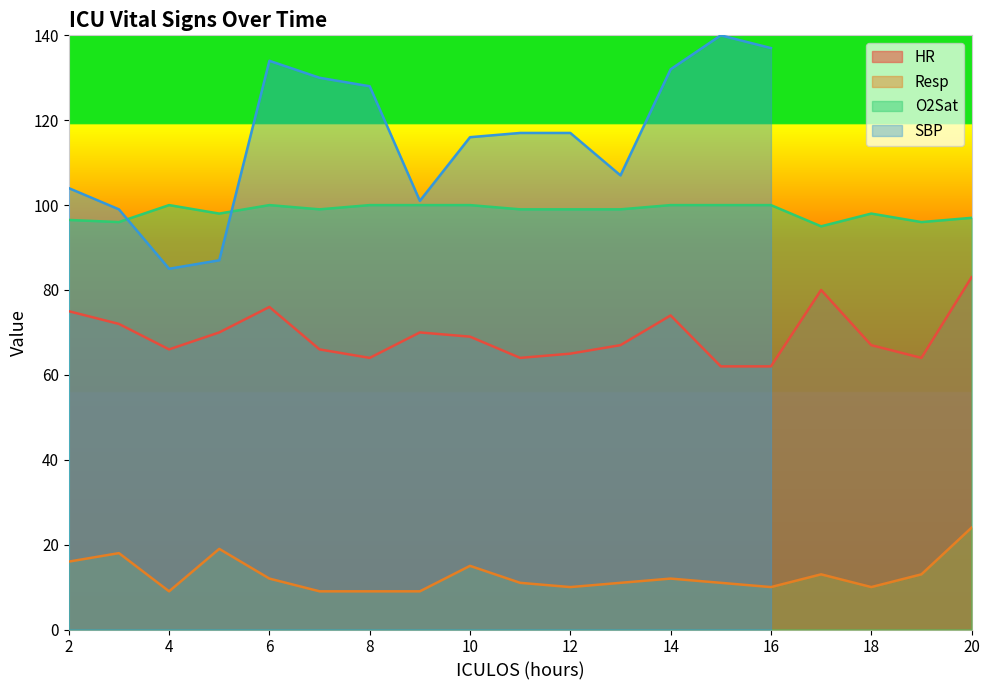

How many values in the O2Sat series exceed 99?

8